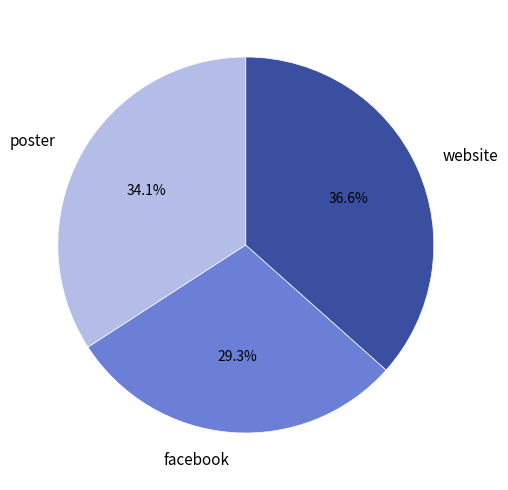

Is there a majority slice in this chart?

No